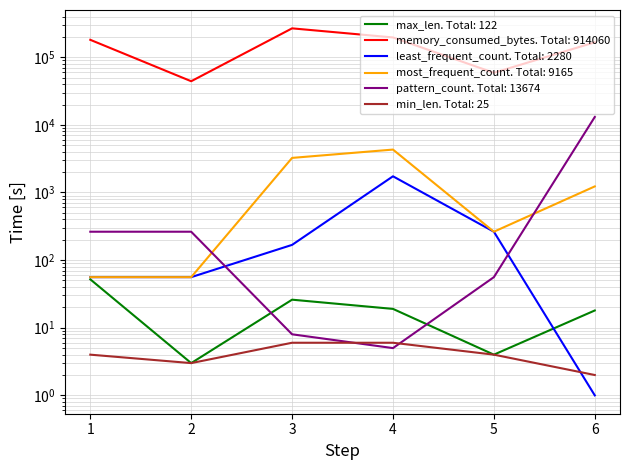

What is the value of the min_len point at the 2nd from the left?

3